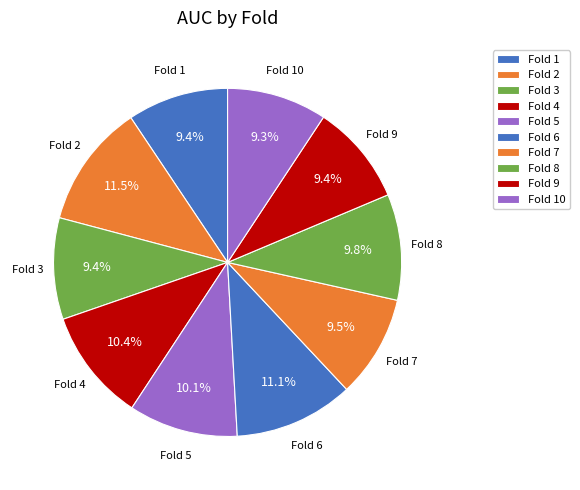

True or false: Fold 5 accounts for 17% of the total.

False